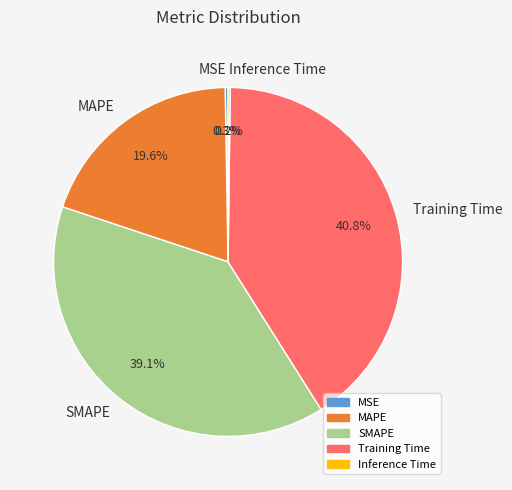

What percentage is NOT represented by SMAPE?

60.9%